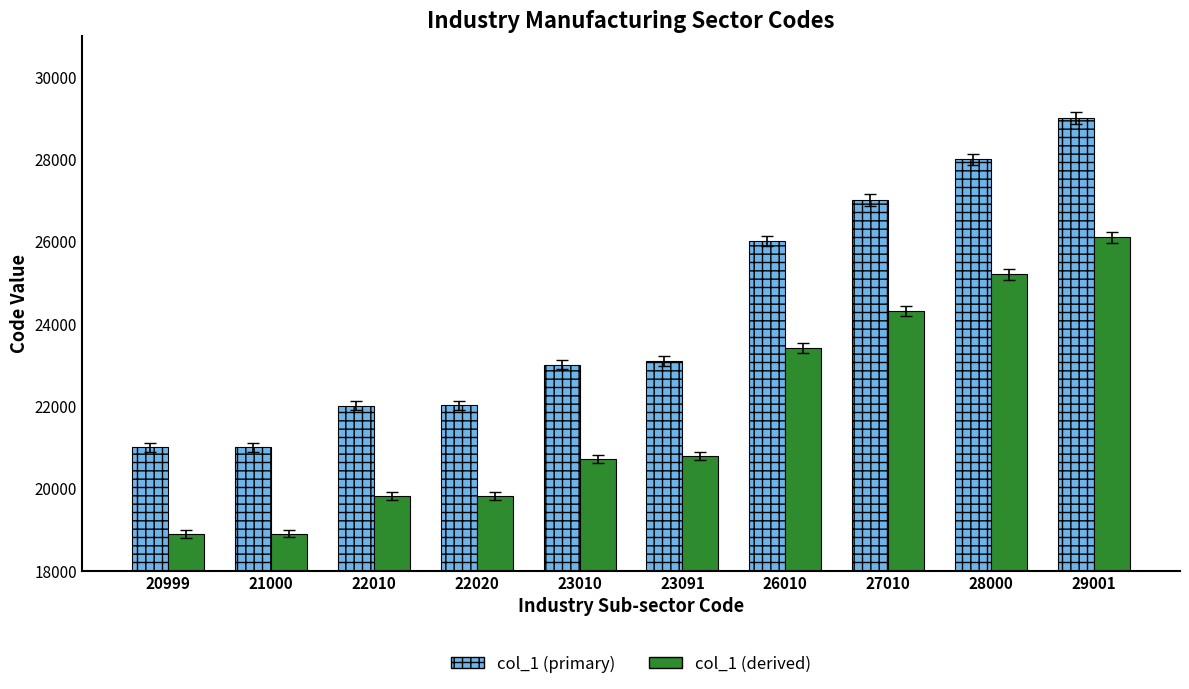

What is the difference between the col_1 (primary) values at 26010 and 23091?

2919